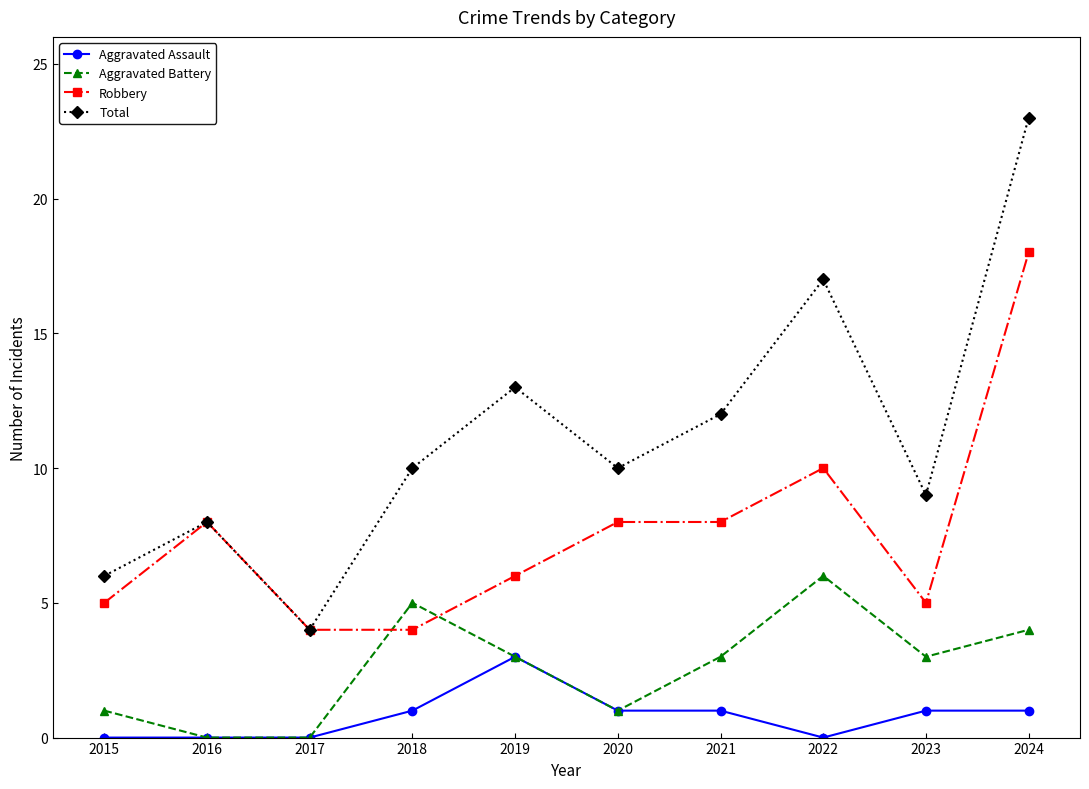

Which series has the widest spread of values?

Total